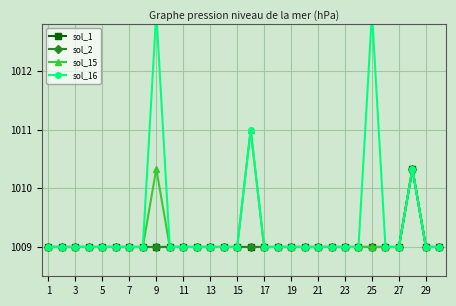

At how many categories does at least one series exceed 1010?

4